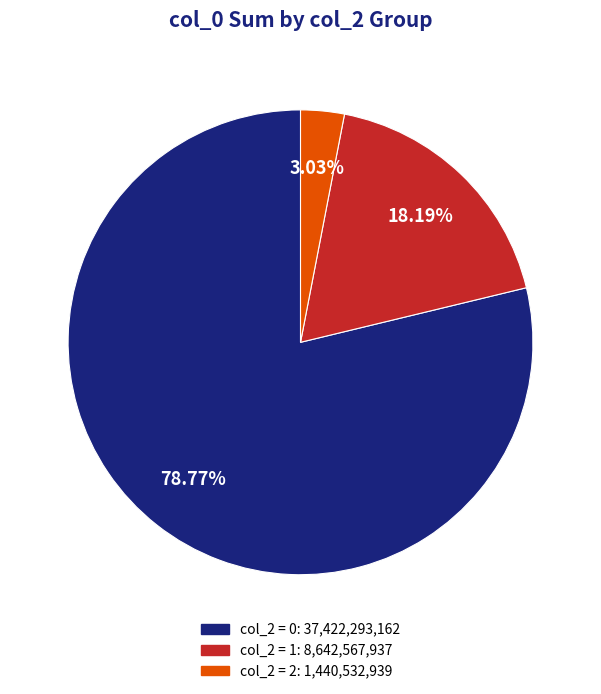

Which slice is the smallest?

col_2 = 2